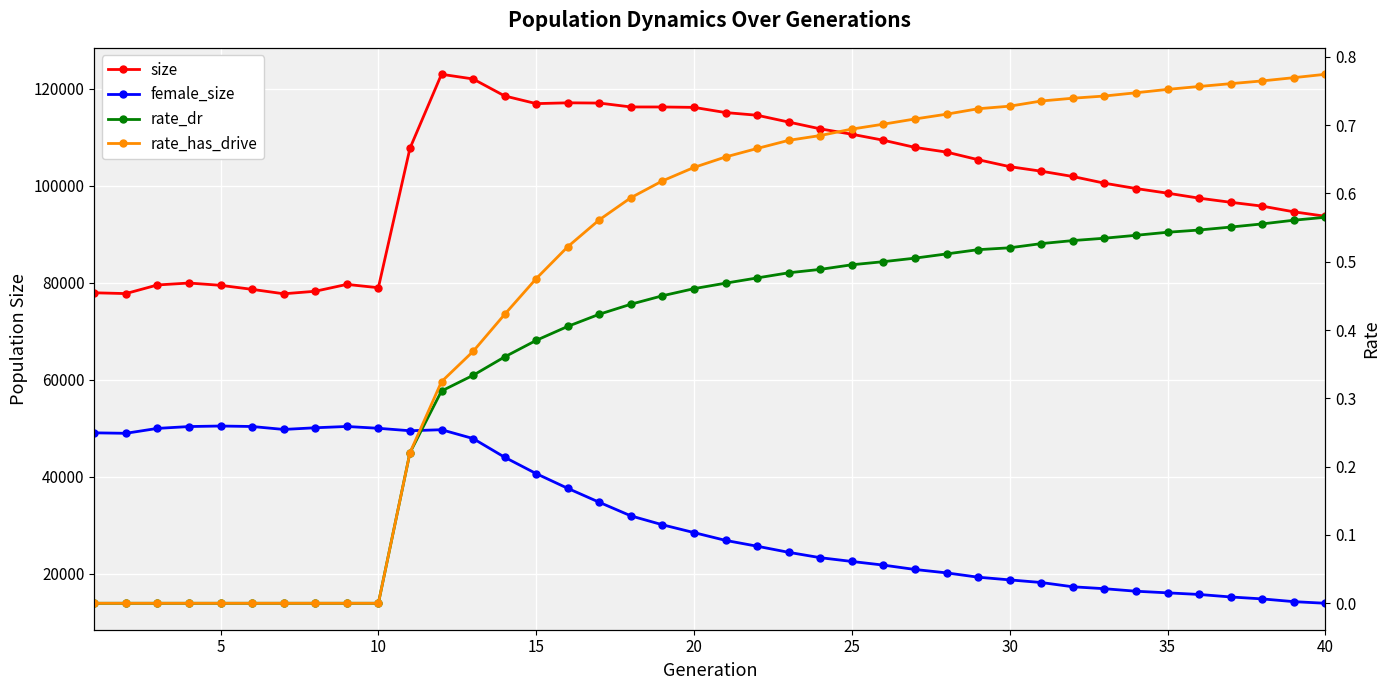

Rank the series by their maximum value, from highest to lowest.

size, female_size, rate_has_drive, rate_dr